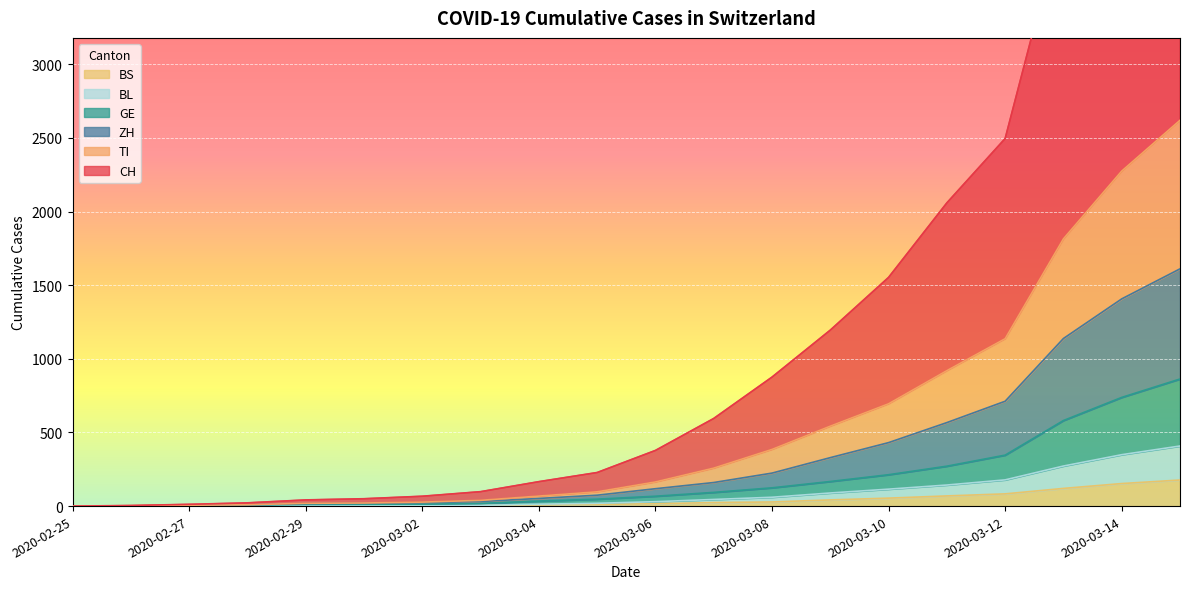

What is the label of the 4th point from the left?

2020-02-28